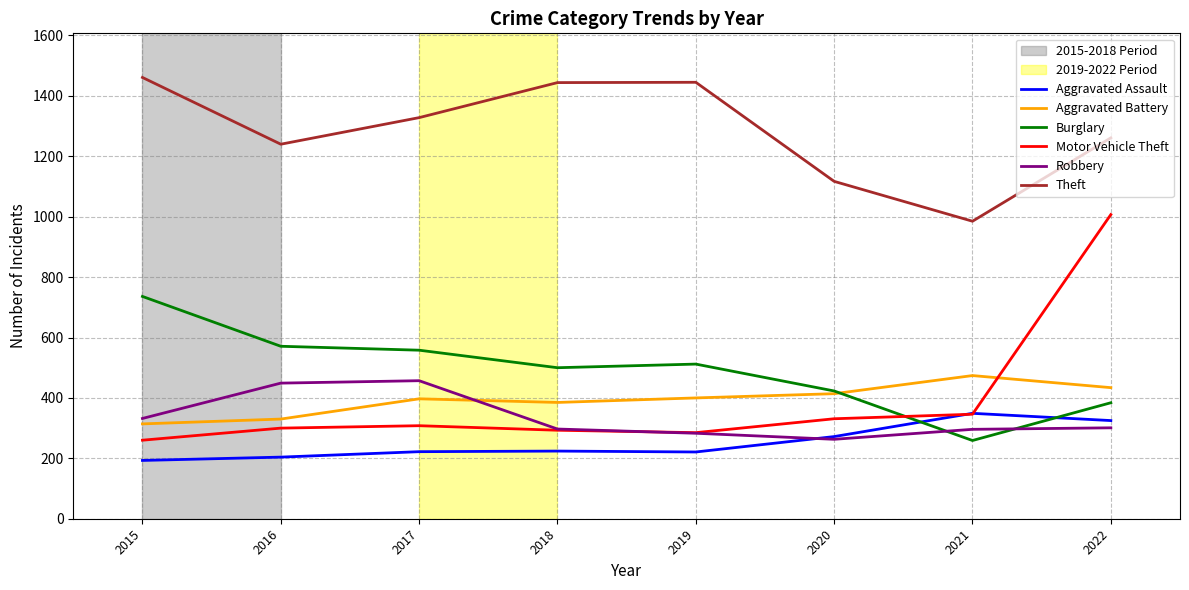

Which series has the largest total across all categories?

Theft